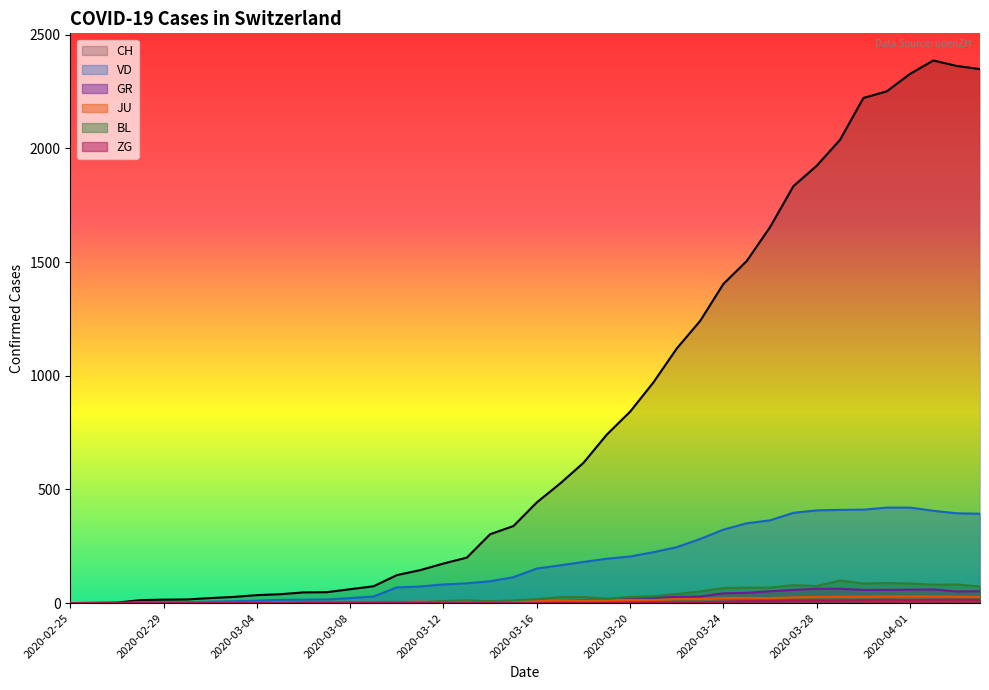

Reading left to right, extract all data points from this chart.

CH: 2020-02-25=0	2020-02-26=1	2020-02-27=2	2020-02-28=13	2020-02-29=15	2020-03-01=16	2020-03-02=22	2020-03-03=27	2020-03-04=35	2020-03-05=39	2020-03-06=47	2020-03-07=48	2020-03-08=61	2020-03-09=74	2020-03-10=123	2020-03-11=145	2020-03-12=174	2020-03-13=200	2020-03-14=303	2020-03-15=339	2020-03-16=443	2020-03-17=526	2020-03-18=617	2020-03-19=741	2020-03-20=842	2020-03-21=971	2020-03-22=1120	2020-03-23=1241	2020-03-24=1404	2020-03-25=1505	2020-03-26=1654	2020-03-27=1834	2020-03-28=1924	2020-03-29=2038	2020-03-30=2222	2020-03-31=2251	2020-04-01=2328	2020-04-02=2387	2020-04-03=2363	2020-04-04=2349
VD: 2020-02-25=0	2020-02-26=0	2020-02-27=0	2020-02-28=4	2020-02-29=4	2020-03-01=4	2020-03-02=6	2020-03-03=8	2020-03-04=11	2020-03-05=14	2020-03-06=15	2020-03-07=16	2020-03-08=22	2020-03-09=29	2020-03-10=69	2020-03-11=73	2020-03-12=82	2020-03-13=87	2020-03-14=96	2020-03-15=114	2020-03-16=152	2020-03-17=166	2020-03-18=181	2020-03-19=195	2020-03-20=205	2020-03-21=224	2020-03-22=246	2020-03-23=282	2020-03-24=323	2020-03-25=351	2020-03-26=364	2020-03-27=397	2020-03-28=408	2020-03-29=410	2020-03-30=411	2020-03-31=420	2020-04-01=420	2020-04-02=406	2020-04-03=395	2020-04-04=393
GR: 2020-02-25=0	2020-02-26=0	2020-02-27=0	2020-02-28=0	2020-02-29=0	2020-03-01=0	2020-03-02=0	2020-03-03=0	2020-03-04=0	2020-03-05=0	2020-03-06=0	2020-03-07=0	2020-03-08=0	2020-03-09=0	2020-03-10=0	2020-03-11=0	2020-03-12=0	2020-03-13=0	2020-03-14=6	2020-03-15=0	2020-03-16=9	2020-03-17=9	2020-03-18=13	2020-03-19=18	2020-03-20=24	2020-03-21=24	2020-03-22=27	2020-03-23=29	2020-03-24=43	2020-03-25=45	2020-03-26=52	2020-03-27=58	2020-03-28=63	2020-03-29=63	2020-03-30=58	2020-03-31=58	2020-04-01=59	2020-04-02=60	2020-04-03=51	2020-04-04=52
JU: 2020-02-25=0	2020-02-26=0	2020-02-27=1	2020-02-28=1	2020-02-29=1	2020-03-01=1	2020-03-02=1	2020-03-03=1	2020-03-04=1	2020-03-05=2	2020-03-06=5	2020-03-07=5	2020-03-08=5	2020-03-09=5	2020-03-10=5	2020-03-11=6	2020-03-12=6	2020-03-13=8	2020-03-14=8	2020-03-15=9	2020-03-16=9	2020-03-17=11	2020-03-18=11	2020-03-19=12	2020-03-20=14	2020-03-21=13	2020-03-22=18	2020-03-23=18	2020-03-24=22	2020-03-25=23	2020-03-26=22	2020-03-27=25	2020-03-28=27	2020-03-29=28	2020-03-30=28	2020-03-31=29	2020-04-01=29	2020-04-02=29	2020-04-03=28	2020-04-04=27
BL: 2020-02-25=0	2020-02-26=0	2020-02-27=0	2020-02-28=0	2020-02-29=1	2020-03-01=1	2020-03-02=1	2020-03-03=1	2020-03-04=1	2020-03-05=1	2020-03-06=4	2020-03-07=4	2020-03-08=4	2020-03-09=4	2020-03-10=5	2020-03-11=3	2020-03-12=9	2020-03-13=12	2020-03-14=8	2020-03-15=12	2020-03-16=17	2020-03-17=26	2020-03-18=27	2020-03-19=19	2020-03-20=27	2020-03-21=30	2020-03-22=40	2020-03-23=51	2020-03-24=66	2020-03-25=68	2020-03-26=68	2020-03-27=79	2020-03-28=75	2020-03-29=99	2020-03-30=86	2020-03-31=88	2020-04-01=86	2020-04-02=81	2020-04-03=82	2020-04-04=73
ZG: 2020-02-25=0	2020-02-26=0	2020-02-27=0	2020-02-28=0	2020-02-29=0	2020-03-01=0	2020-03-02=0	2020-03-03=0	2020-03-04=0	2020-03-05=0	2020-03-06=0	2020-03-07=0	2020-03-08=0	2020-03-09=0	2020-03-10=0	2020-03-11=0	2020-03-12=0	2020-03-13=0	2020-03-14=0	2020-03-15=0	2020-03-16=0	2020-03-17=0	2020-03-18=0	2020-03-19=1	2020-03-20=1	2020-03-21=3	2020-03-22=3	2020-03-23=3	2020-03-24=6	2020-03-25=9	2020-03-26=10	2020-03-27=12	2020-03-28=12	2020-03-29=12	2020-03-30=13	2020-03-31=14	2020-04-01=13	2020-04-02=14	2020-04-03=15	2020-04-04=14